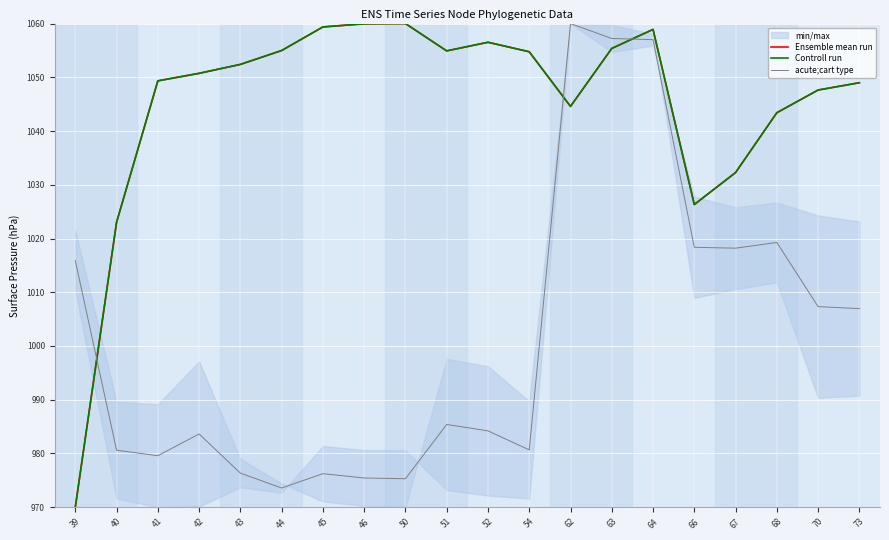

After their last crossing, which series has the higher values: acute;cart type or Controll run?

Controll run